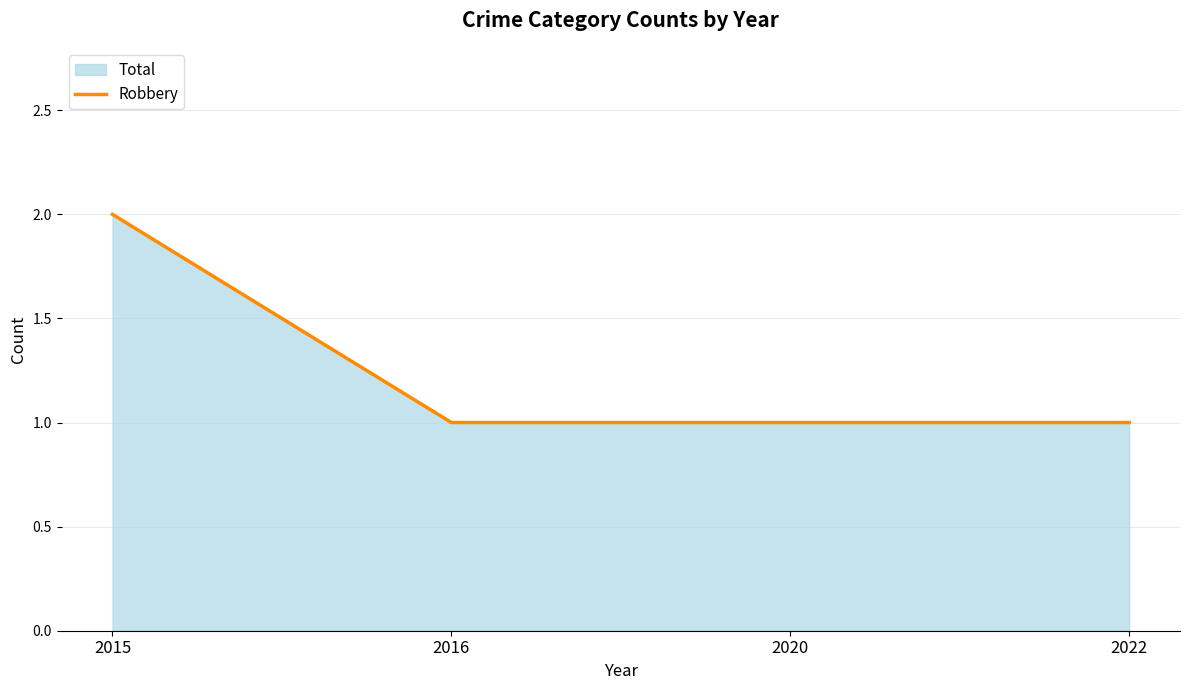

What is the smallest value displayed?

1